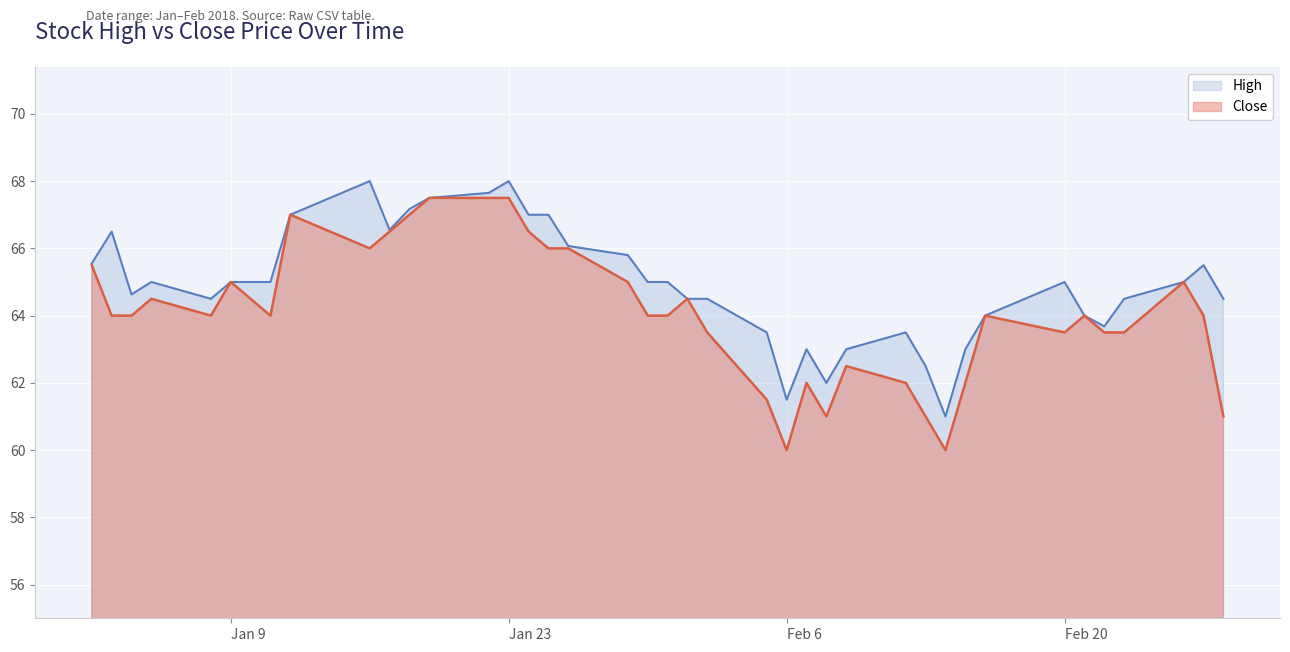

True or false: Close and High intersect in this chart.

False